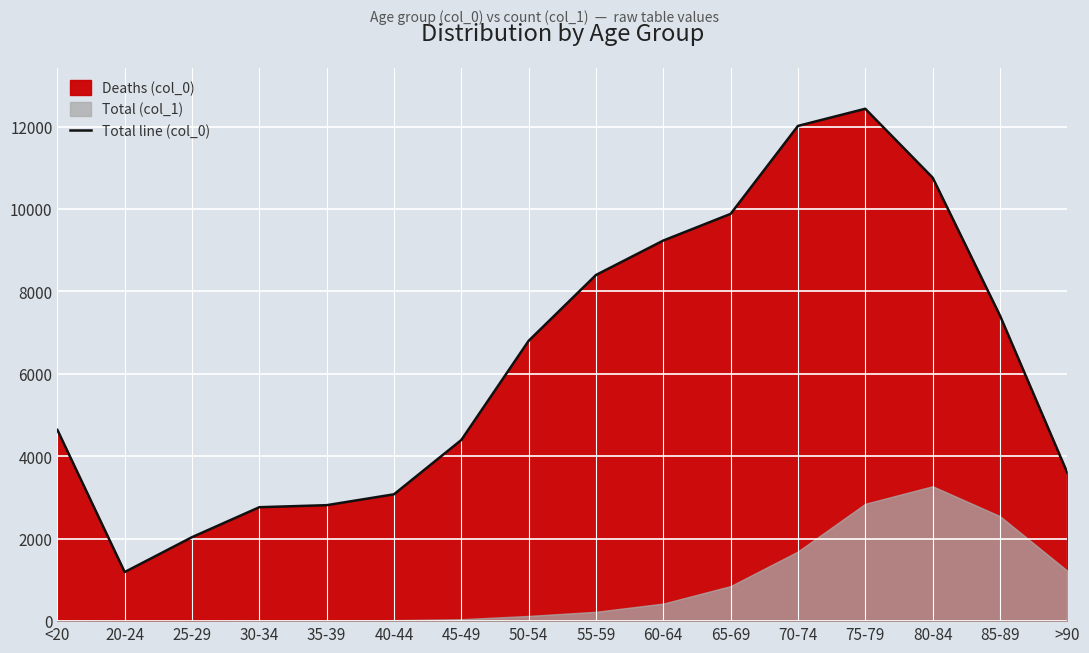

Which category has the highest value across all series?

75-79